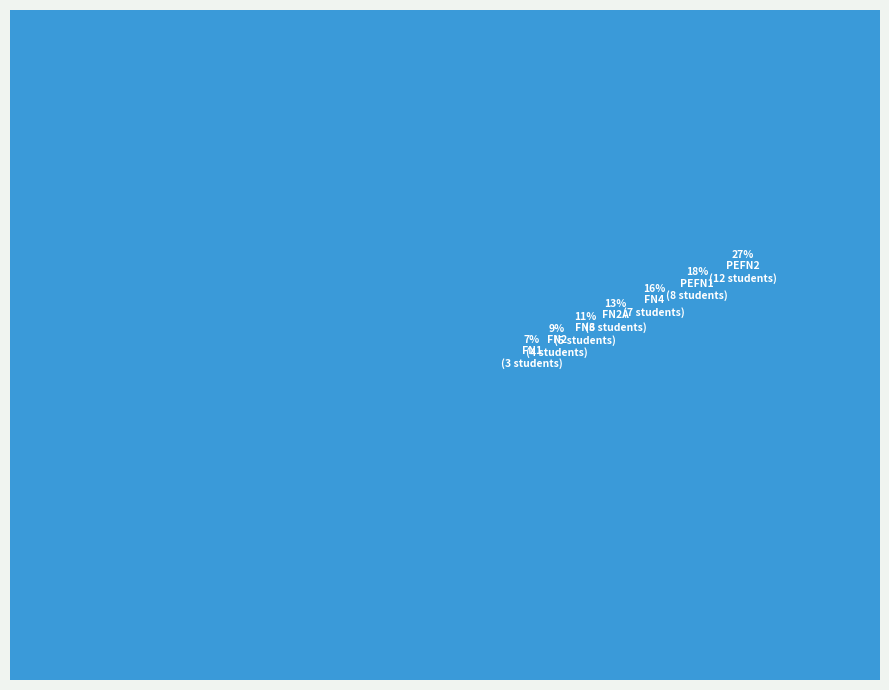

What is the total percentage of PEFN2 and FN3?

37.8%